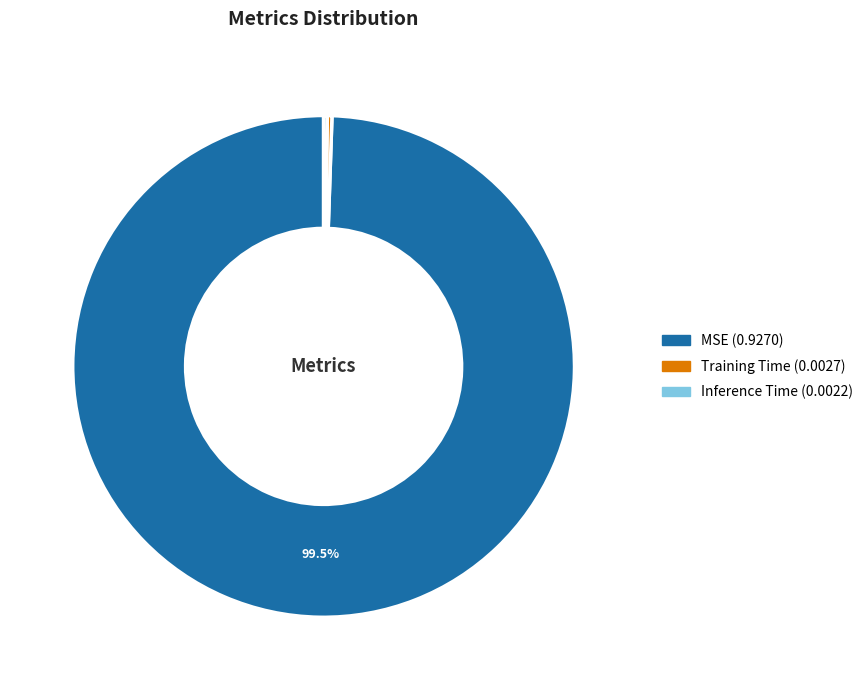

Which category accounts for the majority?

MSE